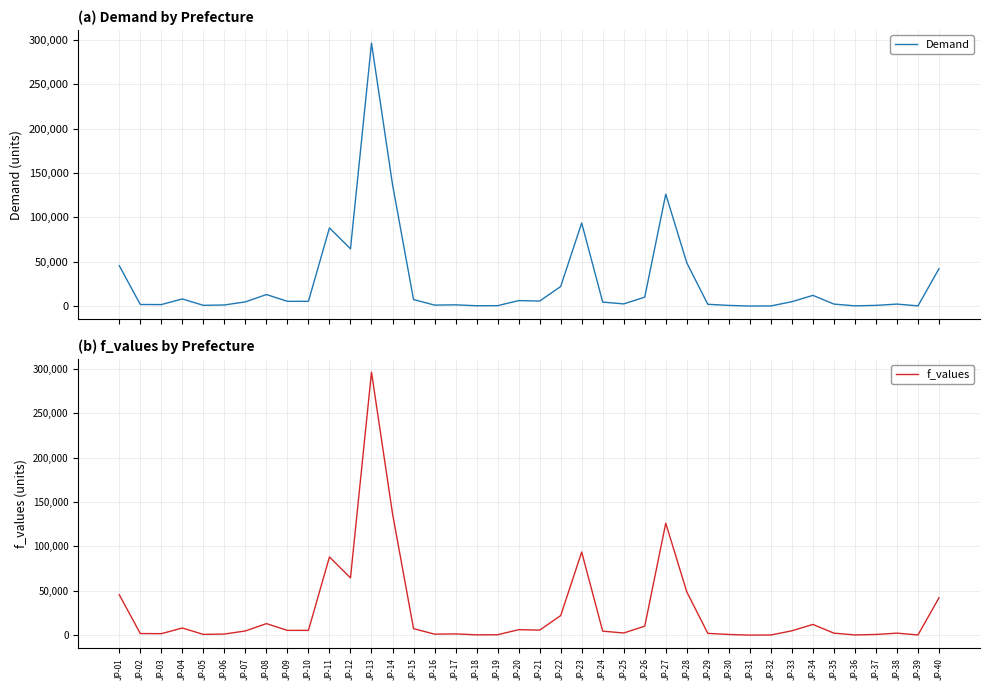

At which label does Demand first exceed 4907?

JP-01